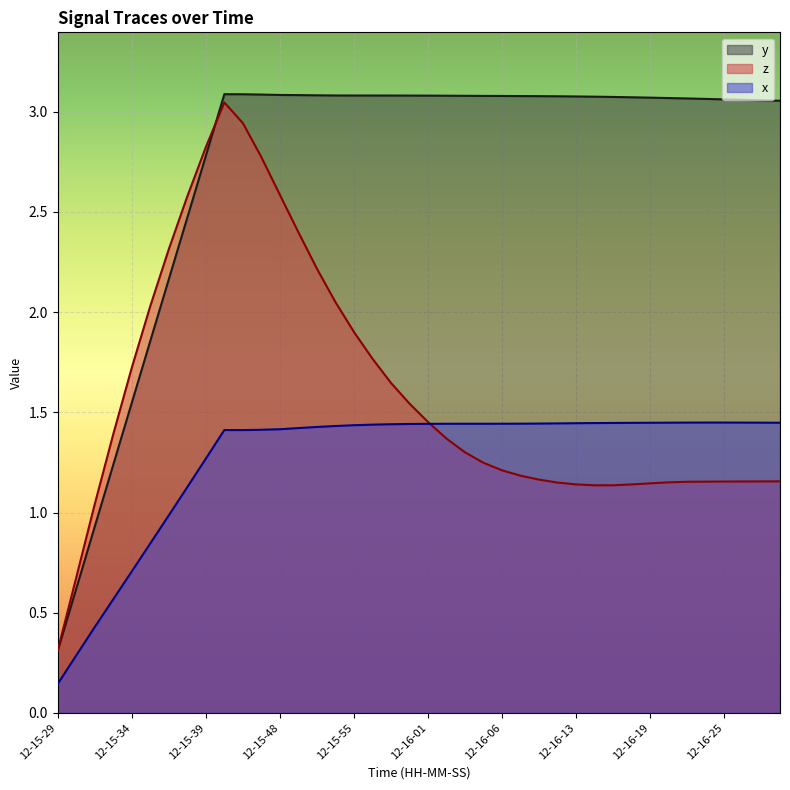

What is the sum of all z values?

63.6